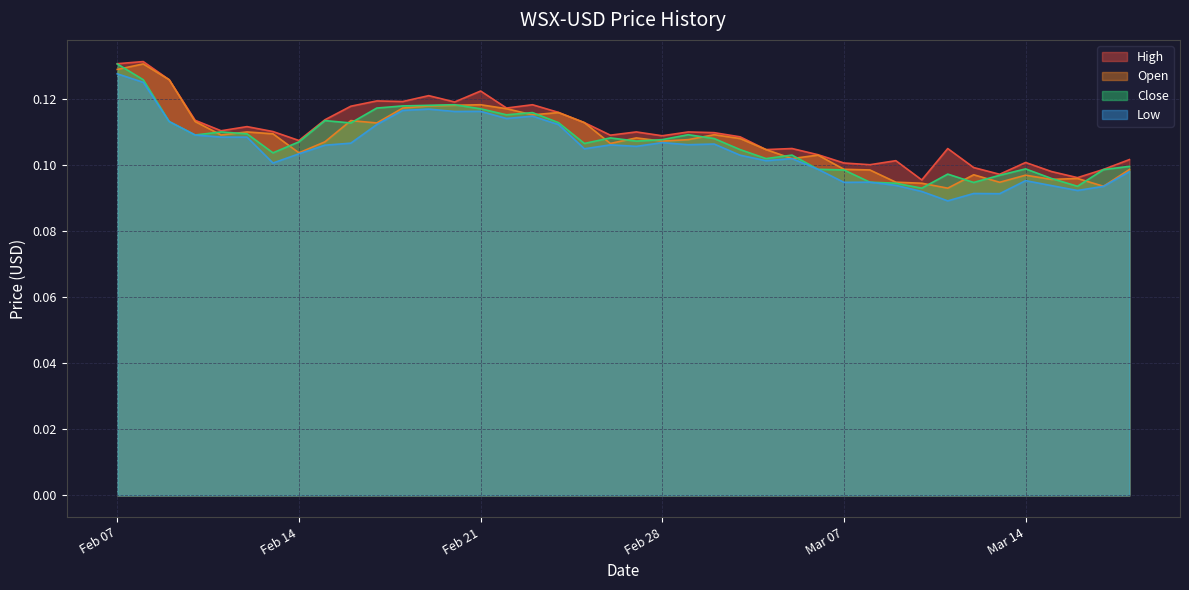

Is it true that Close equals 0.1 at Mar 14?

True